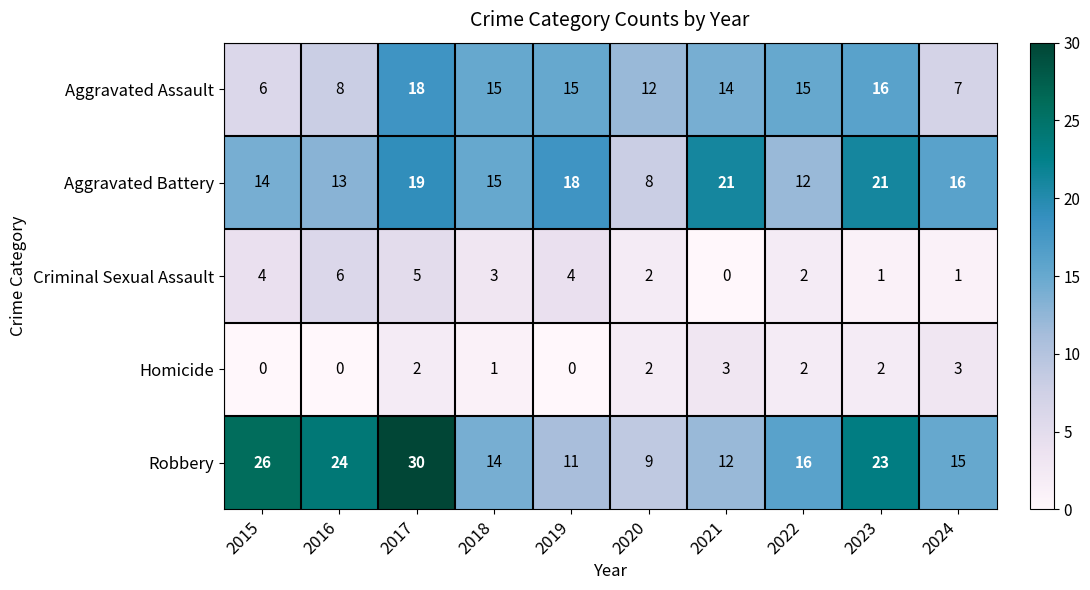

Is it true that Criminal Sexual Assault equals 2 at 2018?

False